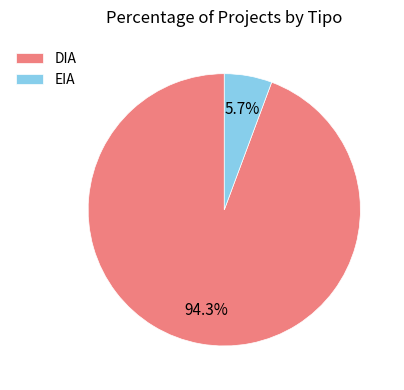

Rank the categories by value from highest to lowest.

DIA, EIA